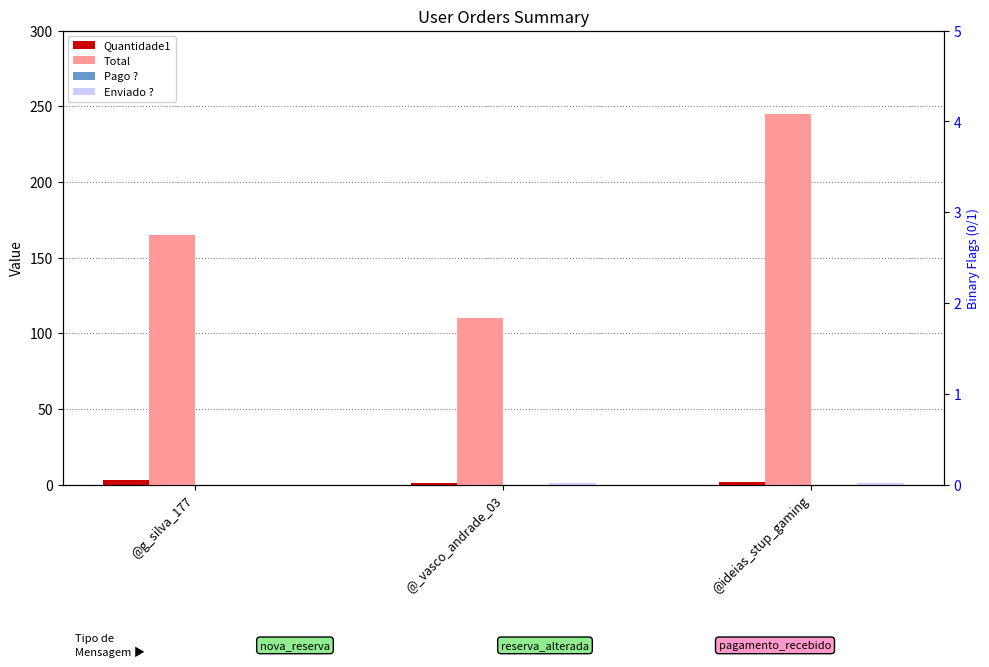

What position from the right is @_vasco_andrade_03?

2